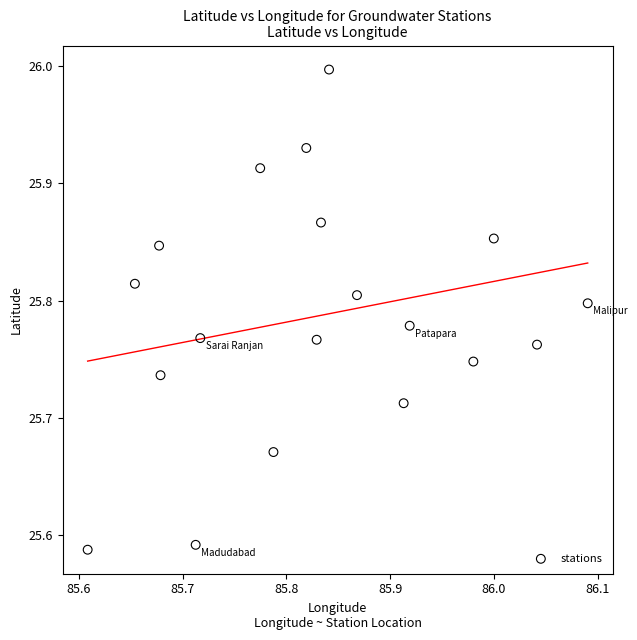

What is the range of X values (max minus min)?

0.5